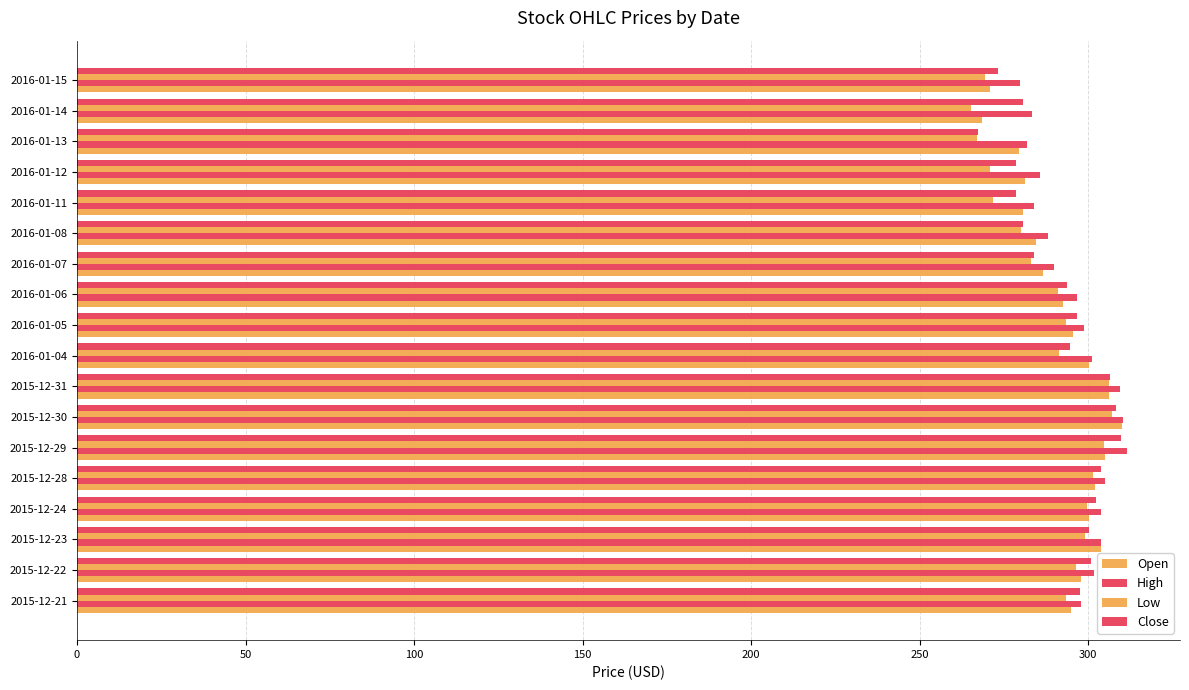

How many values in the Open series exceed 295?

9